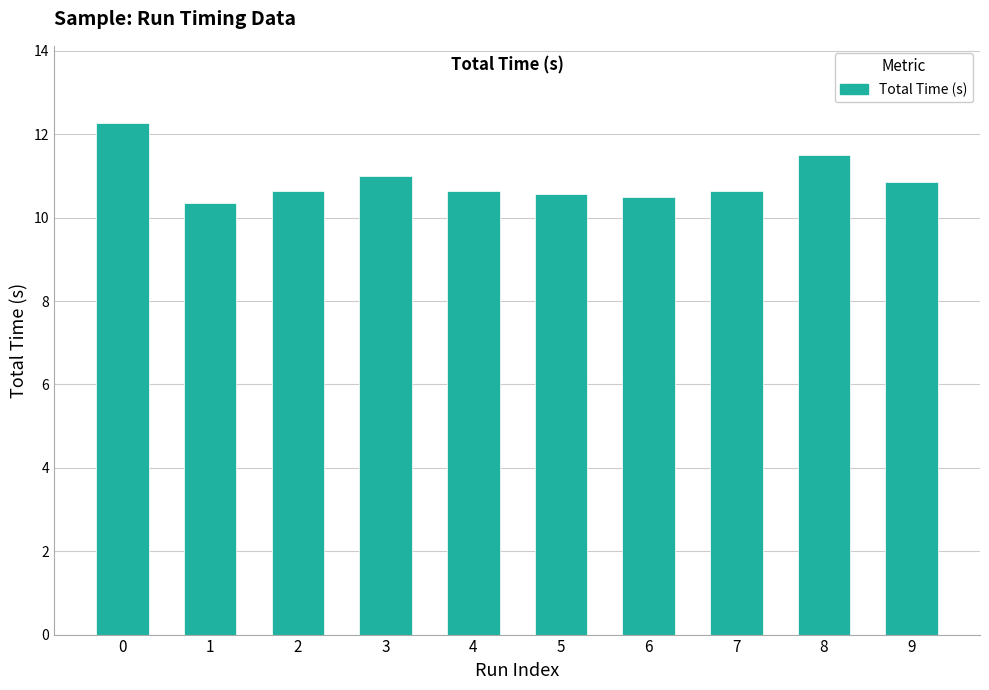

What is the difference between the second highest and second lowest values?

1.0